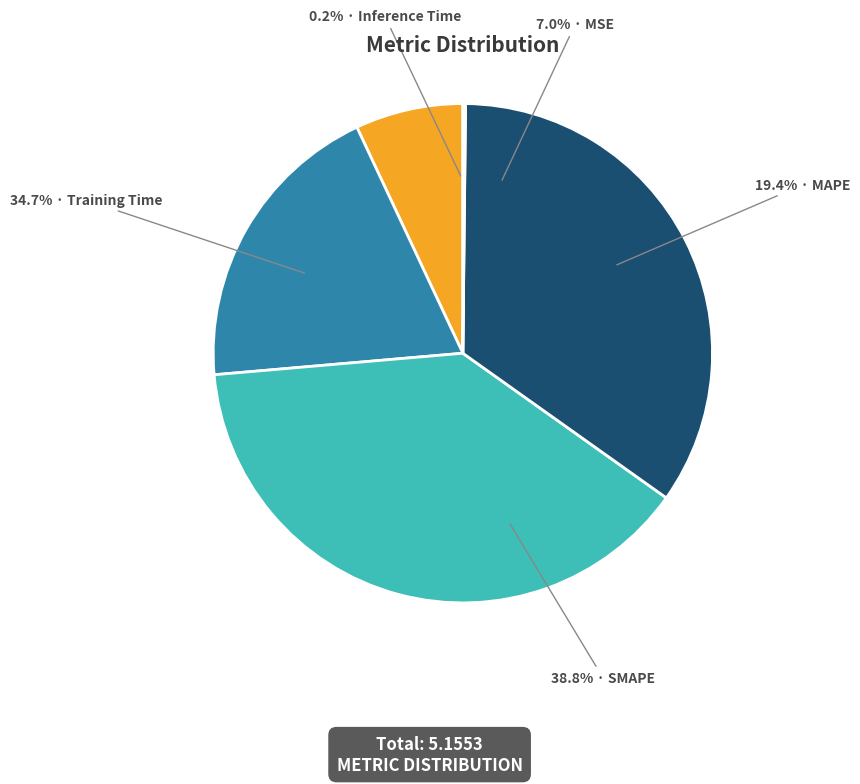

To the nearest percent, what percentage of the pie is SMAPE?

39%